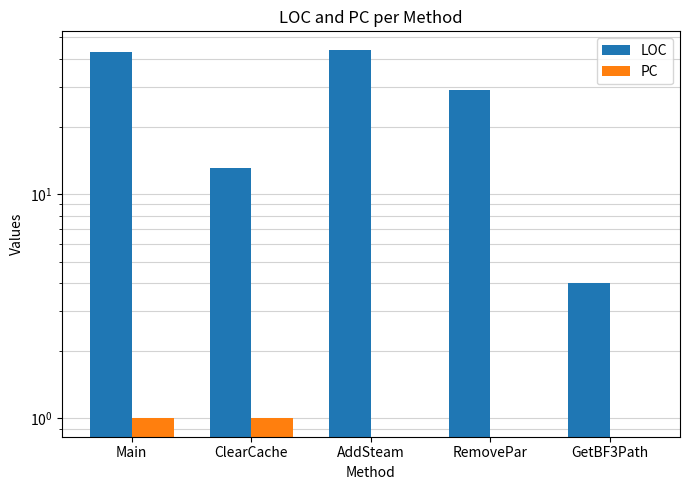

Is it true that LOC equals 22 at ClearCache?

False